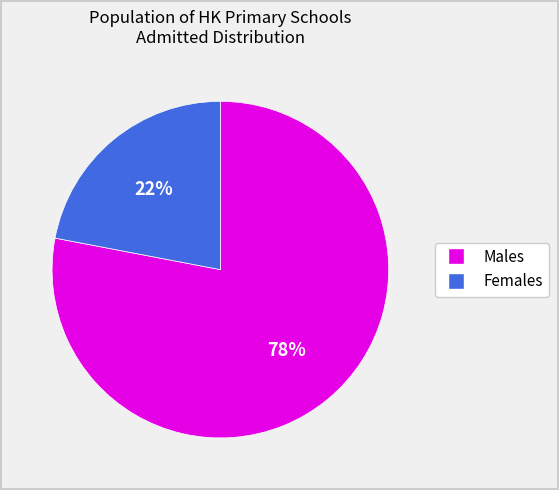

Is there any slice that represents more than half of the pie?

Yes